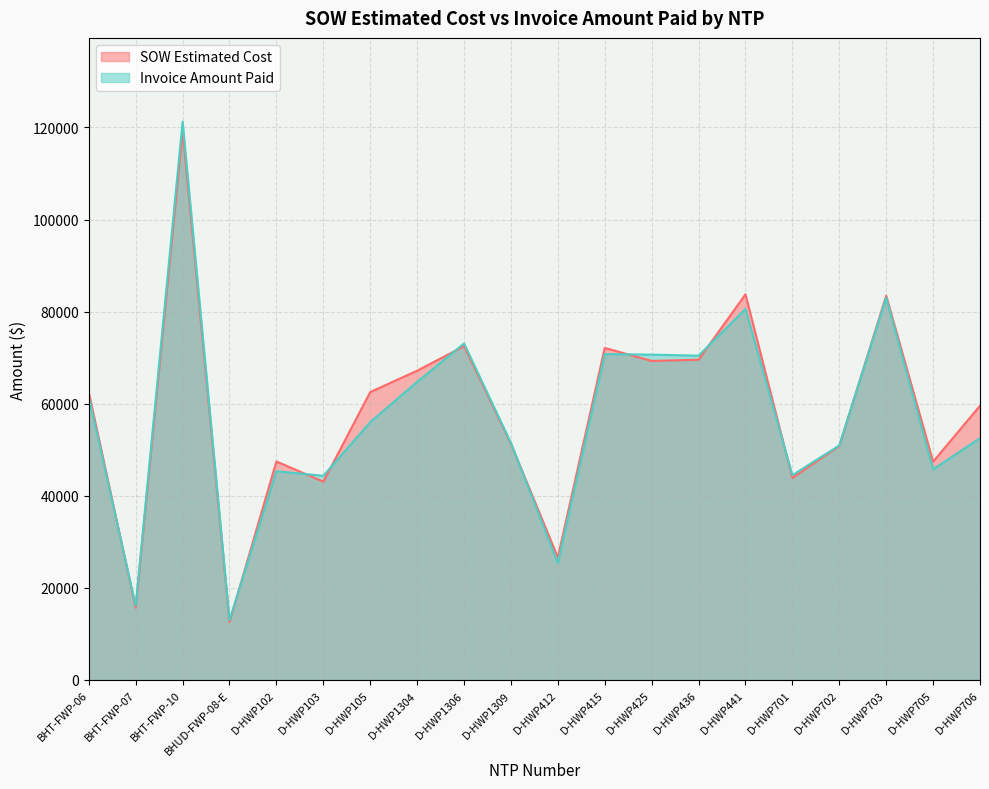

Does the chart have visible grid lines?

Yes